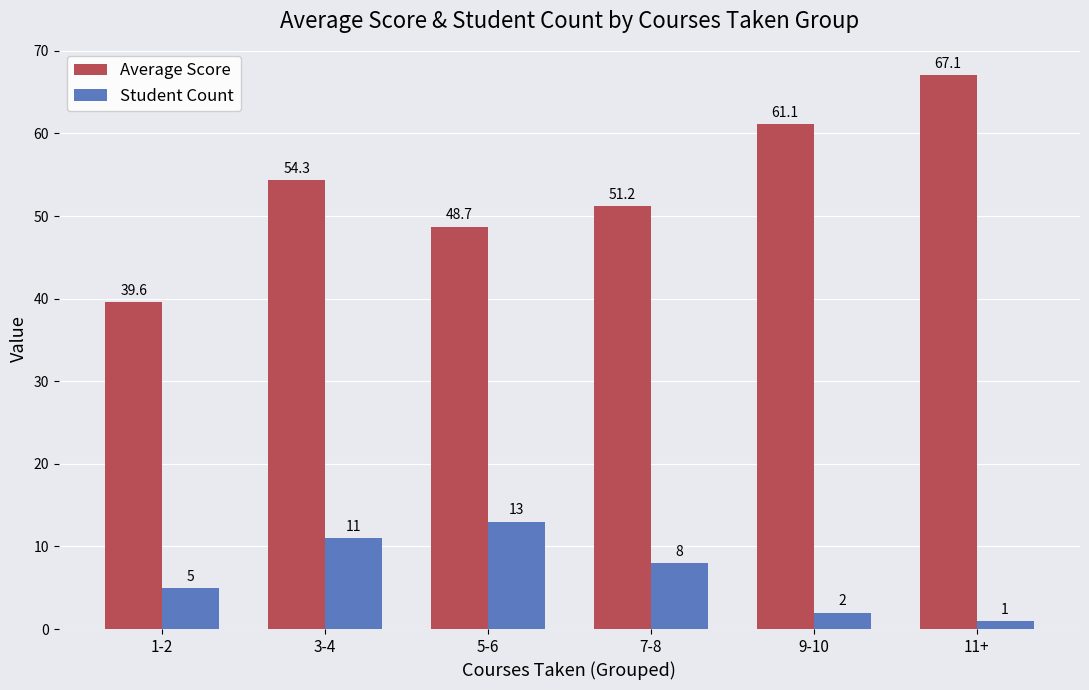

Which category has the highest value in the Student Count series?

5-6